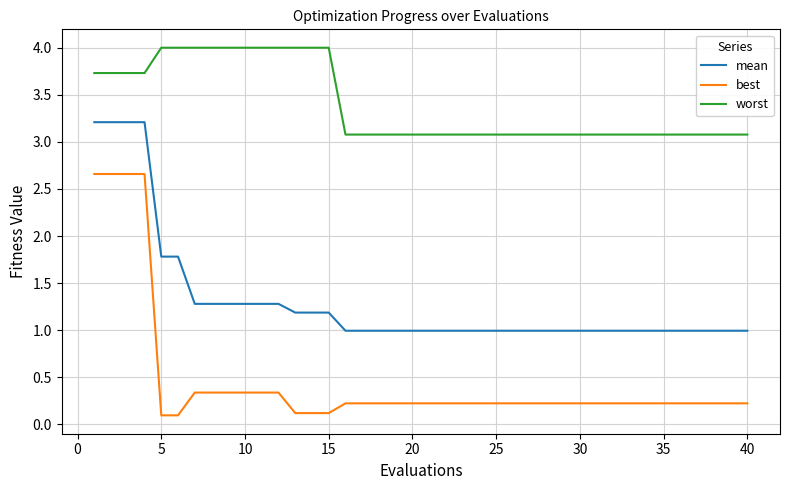

What is the lowest value of the worst series?

3.1